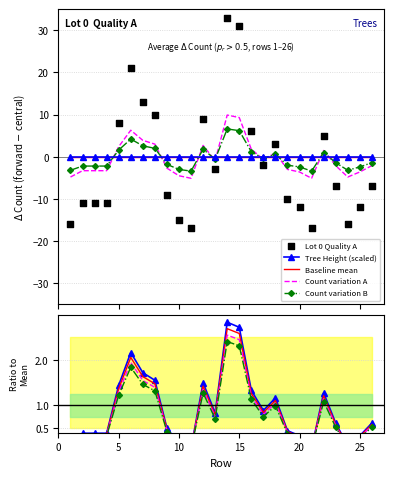

At which category is the sum across all series the highest?

14